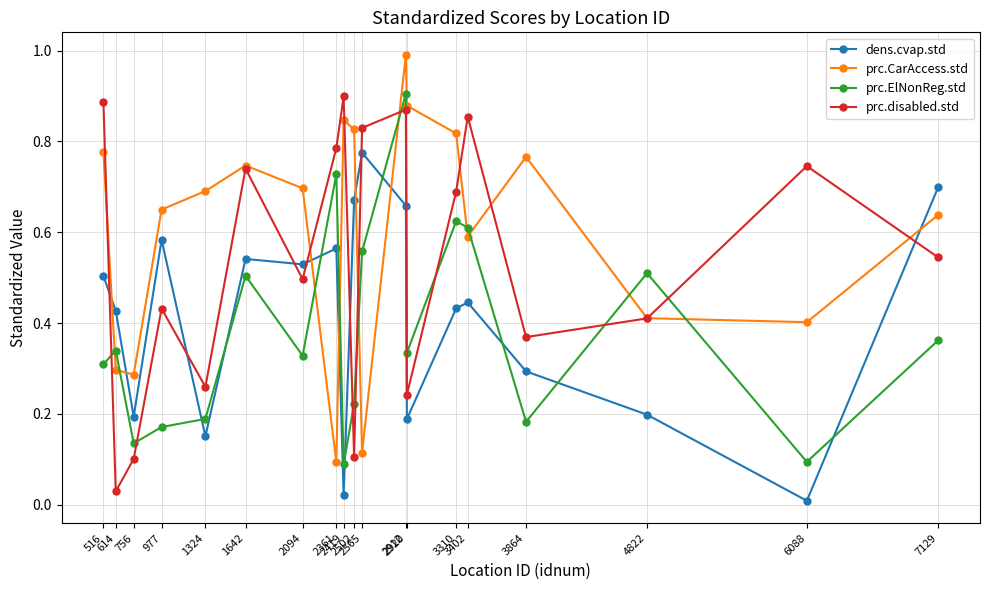

Is it true that prc.ElNonReg.std equals 0.0 at 977?

False